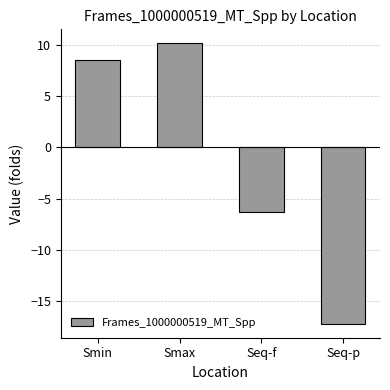

What is the approximate value at Smax?

10.2